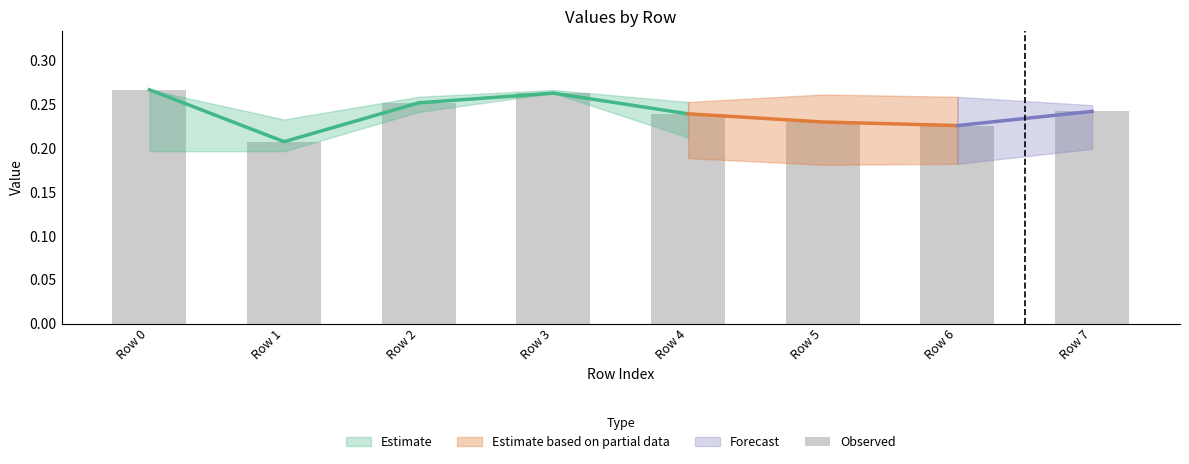

Reading left to right, extract all data points from this chart.

Row 0=0.3	Row 1=0.2	Row 2=0.3	Row 3=0.3	Row 4=0.2	Row 5=0.2	Row 6=0.2	Row 7=0.2